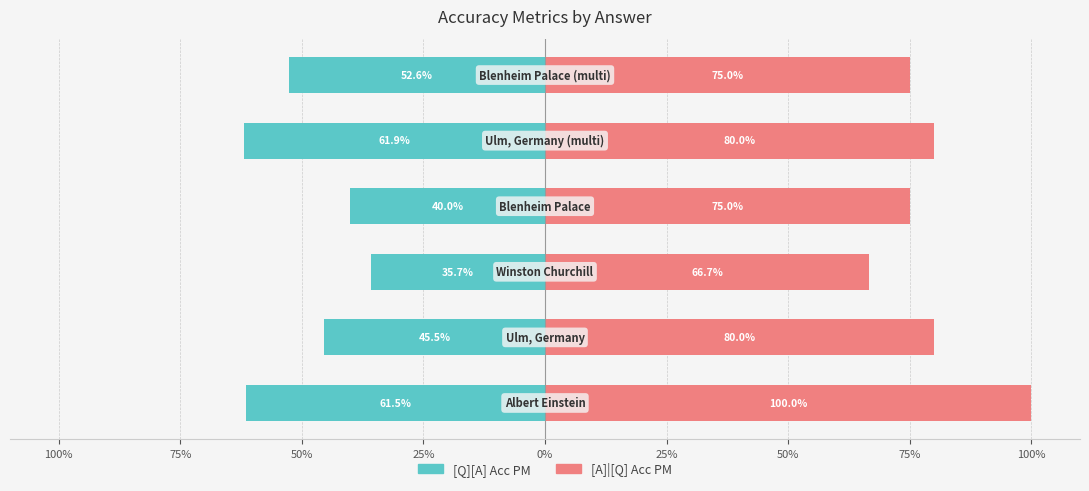

Is the value of [Q][A] Acc PM at 50% greater than the value of [A]|[Q] Acc PM at 0%?

No